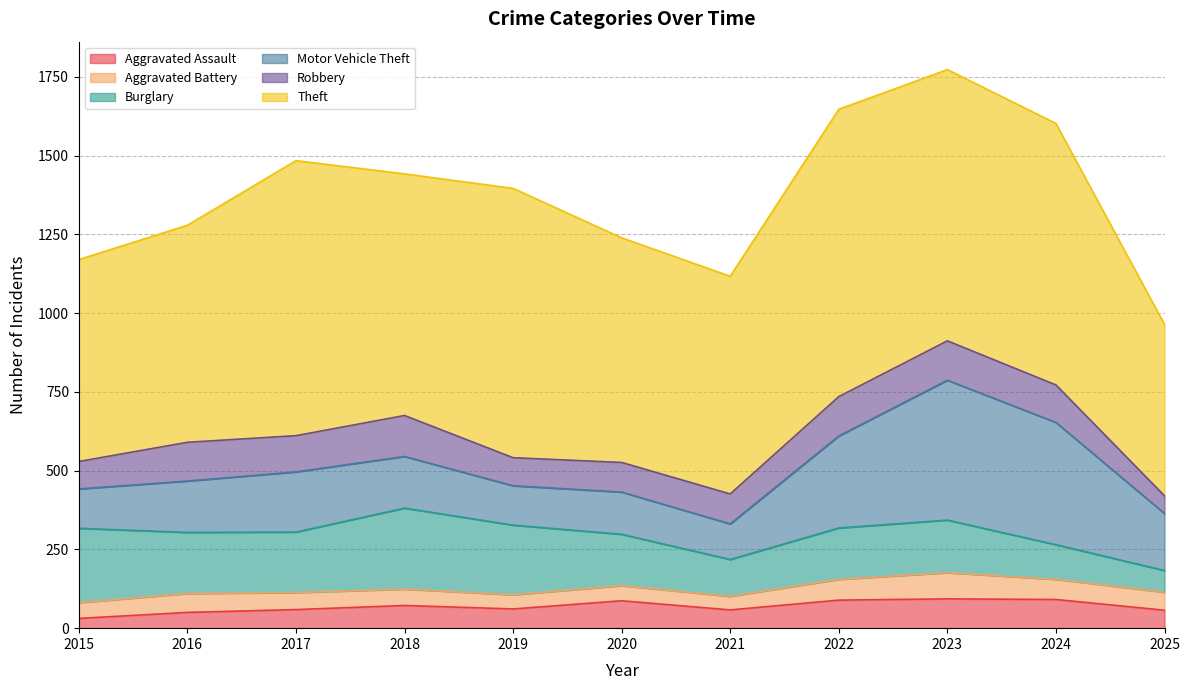

Reading left to right, extract all data points from this chart.

Aggravated Assault: 2015=31	2016=50	2017=59	2018=72	2019=61	2020=87	2021=58	2022=89	2023=93	2024=91	2025=57
Aggravated Battery: 2015=50	2016=60	2017=54	2018=52	2019=45	2020=48	2021=43	2022=66	2023=83	2024=64	2025=57
Burglary: 2015=236	2016=194	2017=192	2018=257	2019=221	2020=163	2021=117	2022=163	2023=167	2024=110	2025=69
Motor Vehicle Theft: 2015=125	2016=163	2017=191	2018=164	2019=125	2020=134	2021=113	2022=292	2023=444	2024=388	2025=181
Robbery: 2015=87	2016=123	2017=115	2018=130	2019=89	2020=94	2021=95	2022=125	2023=125	2024=119	2025=56
Theft: 2015=641	2016=689	2017=873	2018=767	2019=855	2020=713	2021=691	2022=912	2023=861	2024=830	2025=544